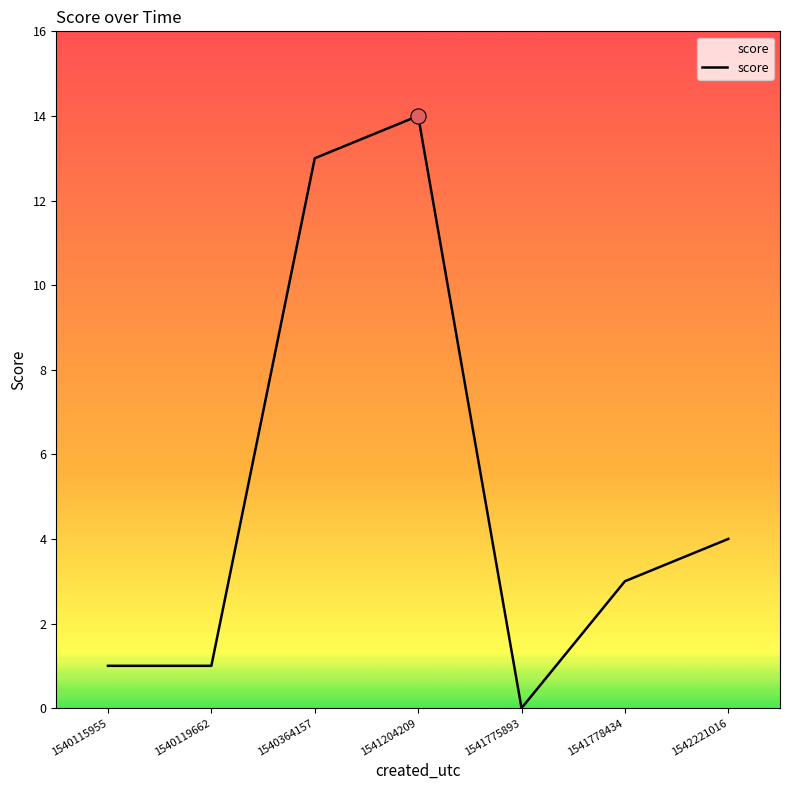

What is the ratio of the value at 1540119662 to the value at 1540115955?

1.0